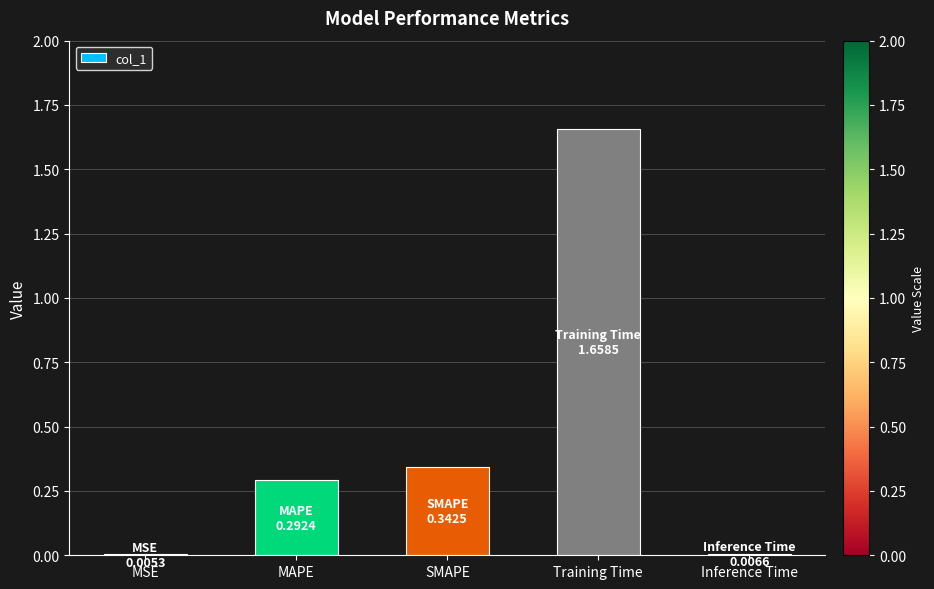

What is the sum of all values?

2.3